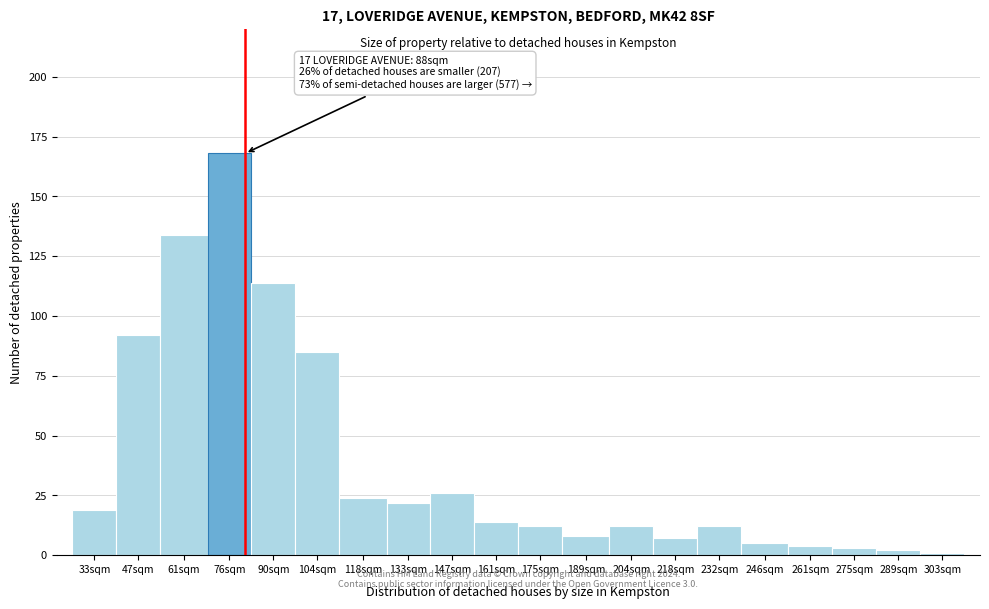

Reading left to right, transcribe all the data shown in this chart.

33sqm=19	47sqm=92	61sqm=134	76sqm=168	90sqm=114	104sqm=85	118sqm=24	133sqm=22	147sqm=26	161sqm=14	175sqm=12	189sqm=8	204sqm=12	218sqm=7	232sqm=12	246sqm=5	261sqm=4	275sqm=3	289sqm=2	303sqm=1